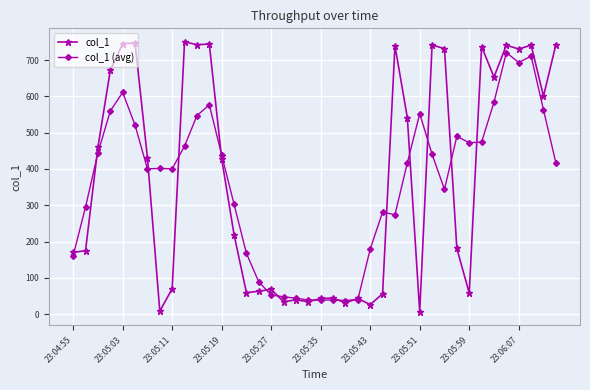

What is the value of the col_1 (avg) point at the 12th from the left?

576.8